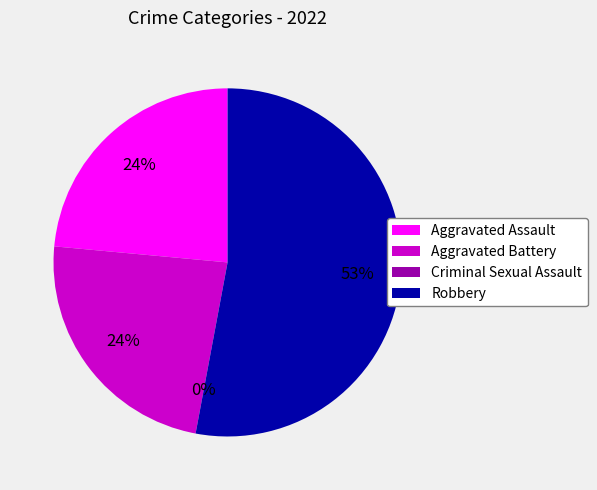

Does Aggravated Assault represent more than half of the total?

No